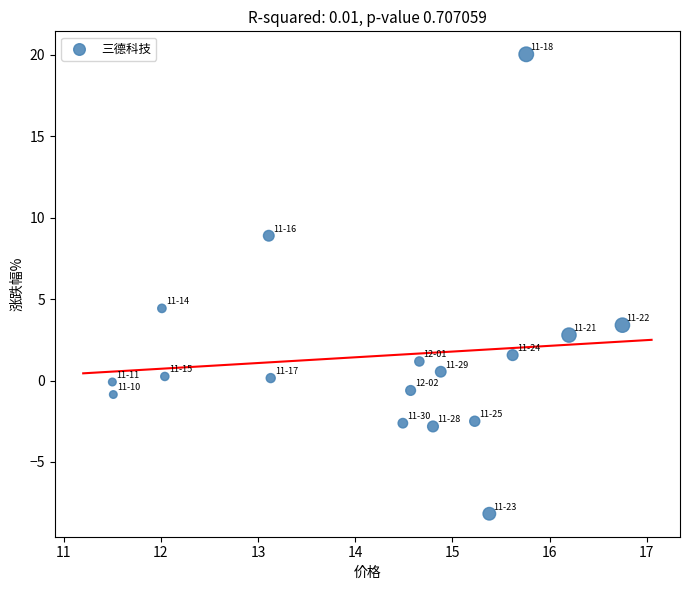

What is the range of X values (max minus min)?

5.2